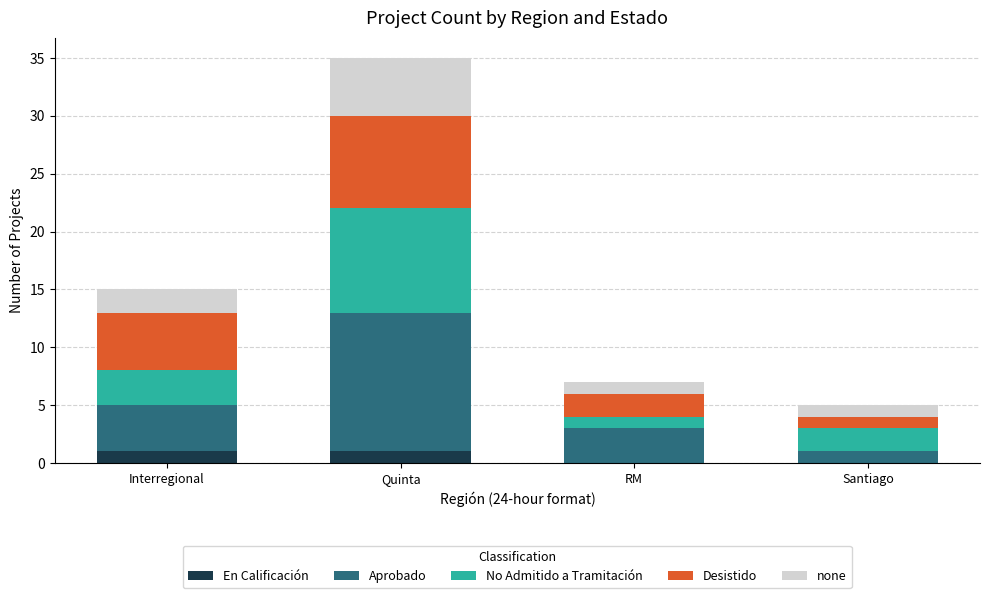

How many data points does each series have?

4